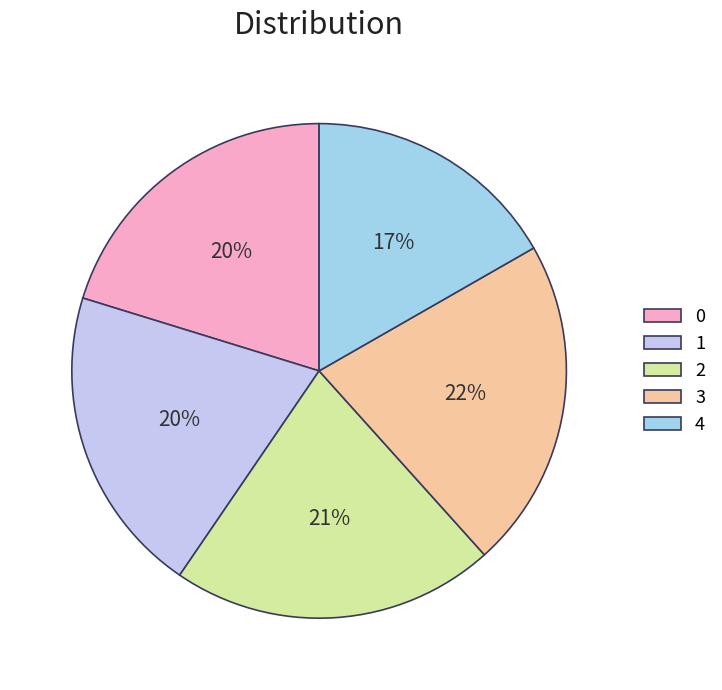

To the nearest percent, what portion does 1 represent?

20%